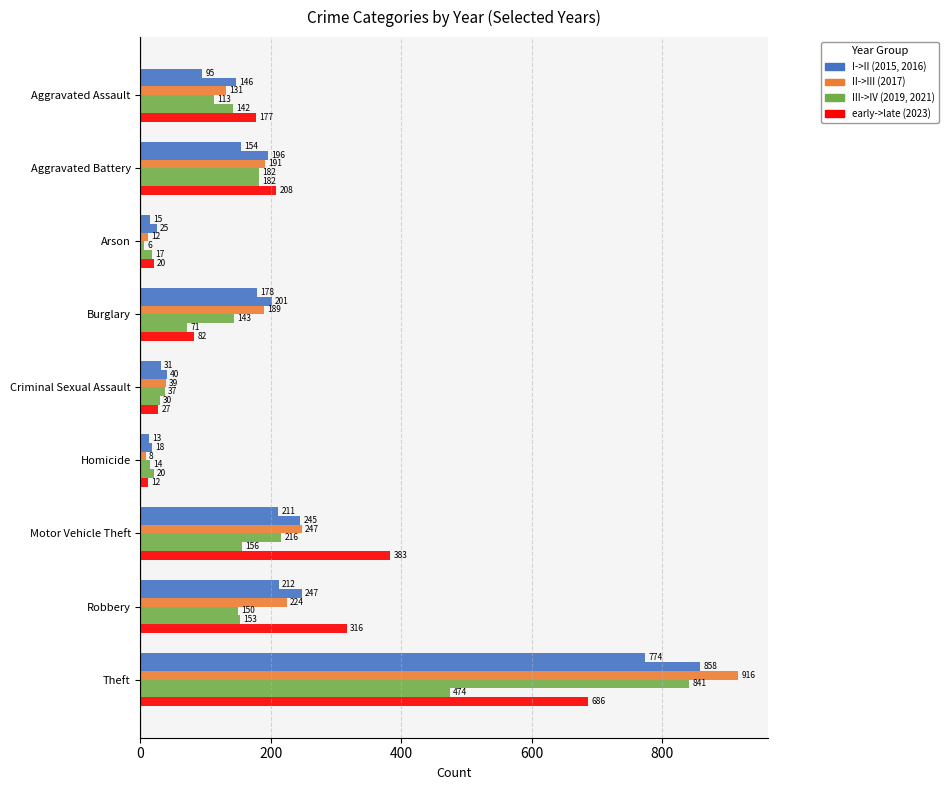

What is the label of the 9th bar from the right?

Aggravated Assault